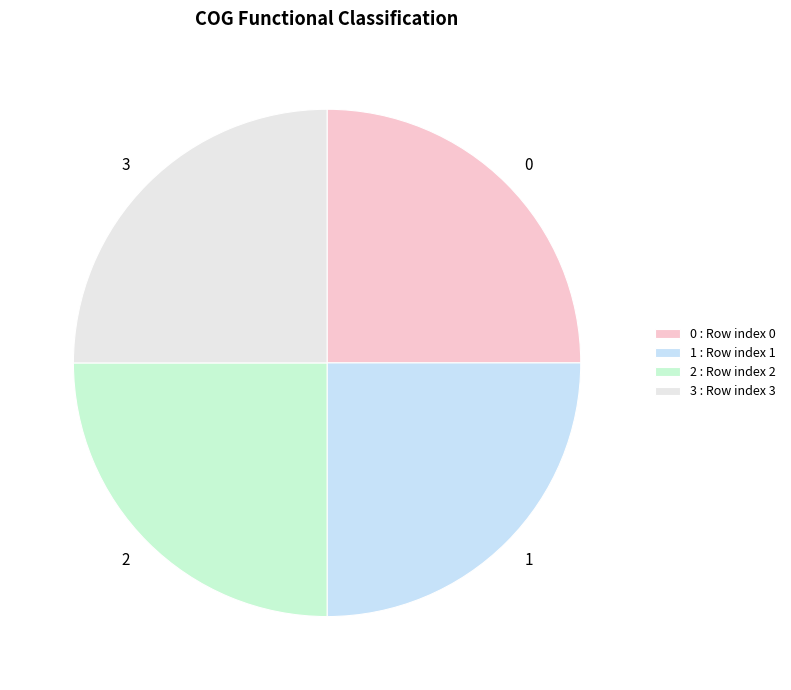

Approximately how many times larger is the value at 1 compared to 0?

1.0